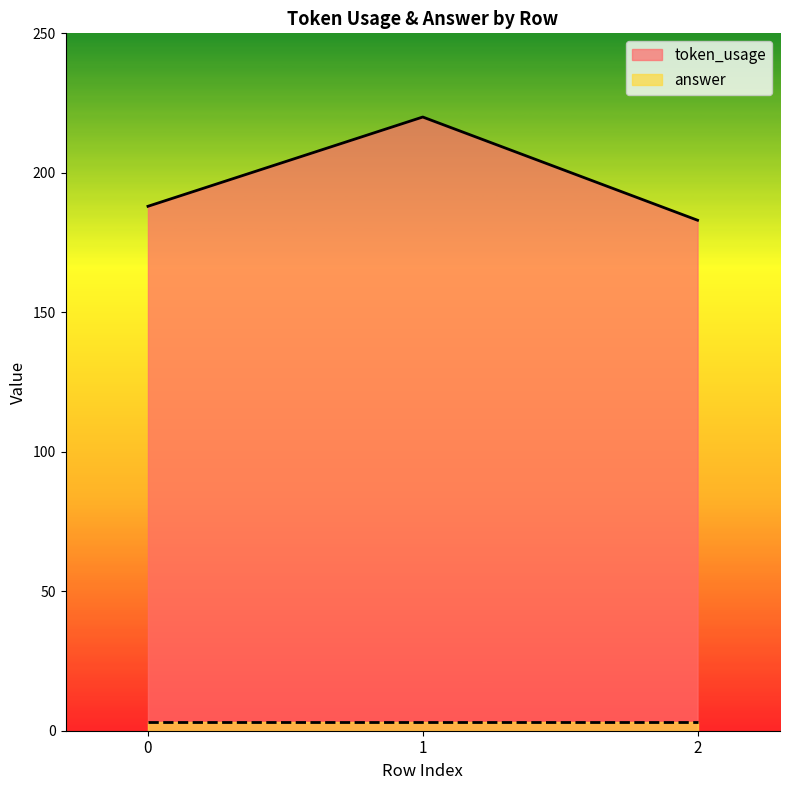

The chart shows a value of 183 at 2. True or false?

True